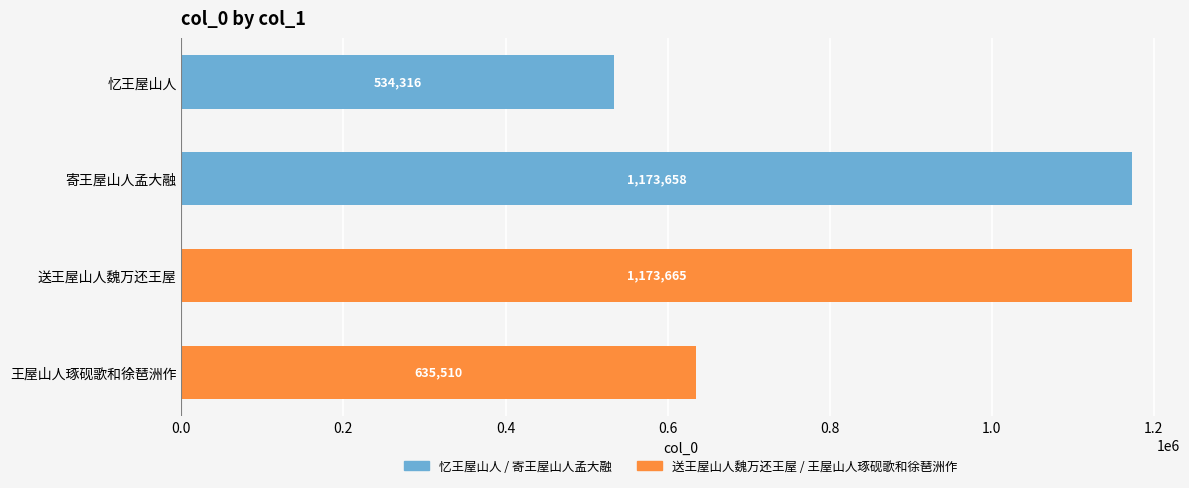

How many values are below 1173658?

2